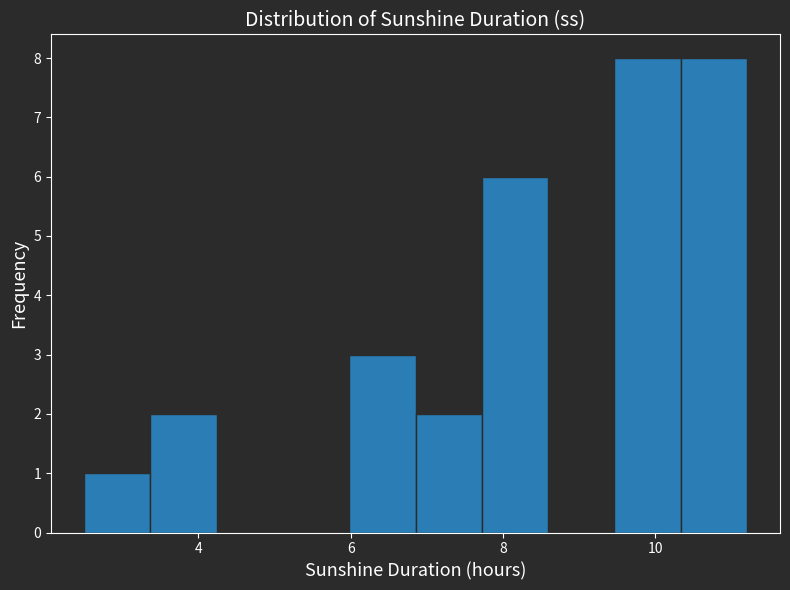

How tall is the bar that spans 3.4 to 4.2 on the x-axis? Neither the bar edges nor the heights are printed on the chart, so give them approximately, as read against the axes.

2